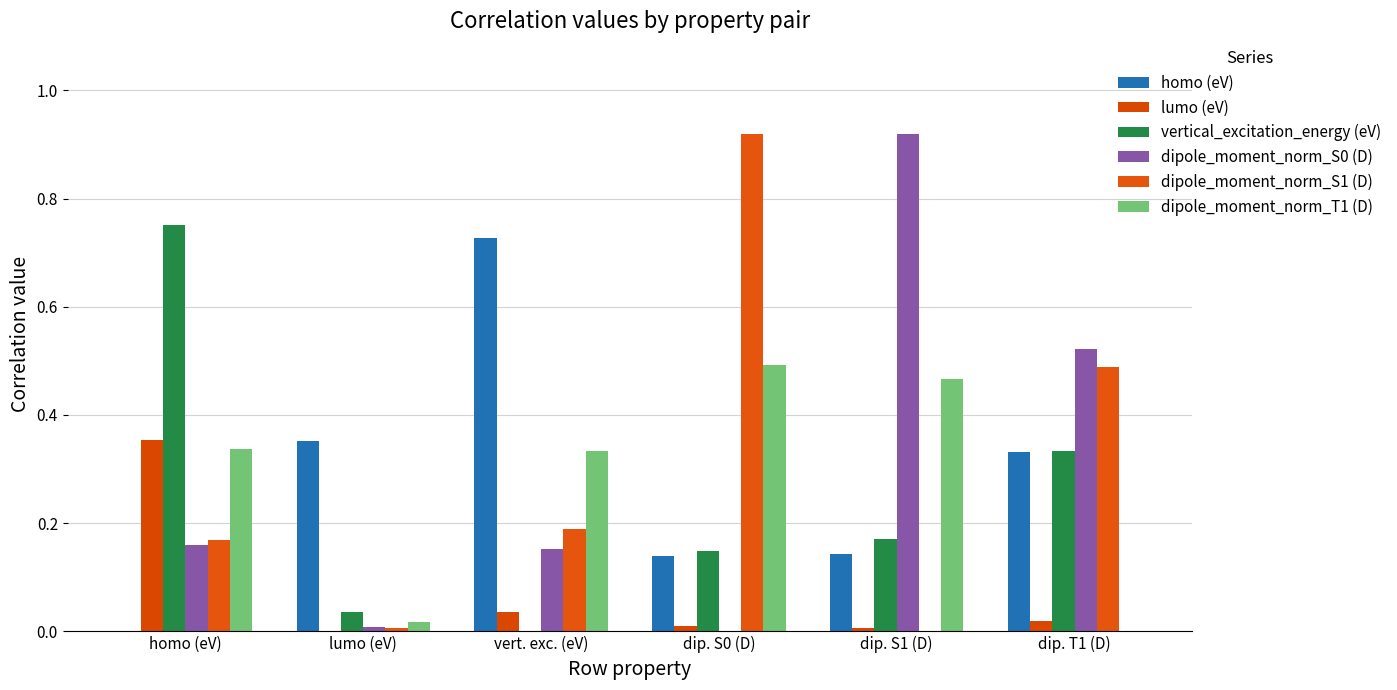

Is it true that vertical_excitation_energy (eV) equals 0.3 at dip. S1 (D)?

False